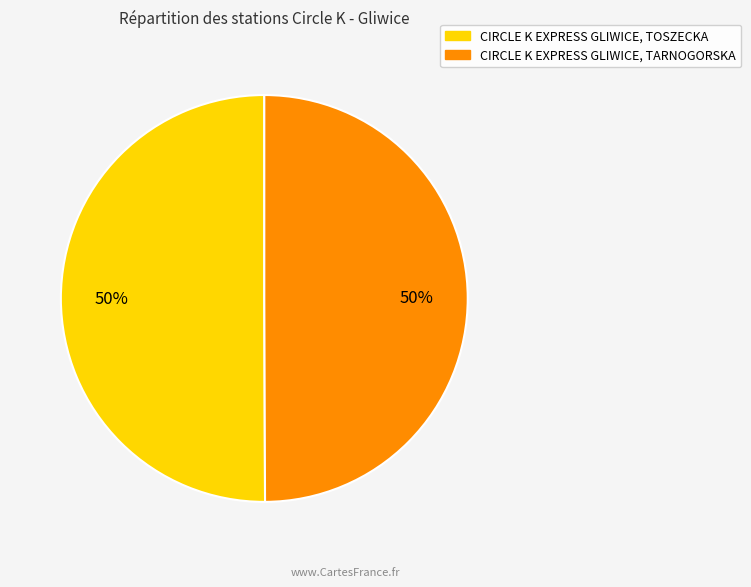

Approximately how many times larger is the value at CIRCLE K EXPRESS GLIWICE, TARNOGORSKA compared to CIRCLE K EXPRESS GLIWICE, TOSZECKA?

1.0